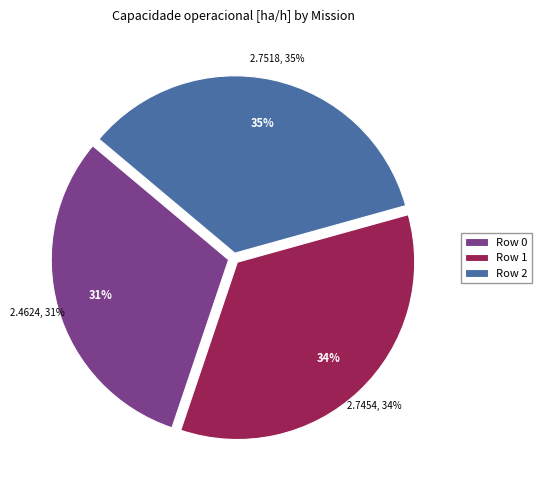

To the nearest percent, what is the combined percentage of Row 2 and Row 1?

69%